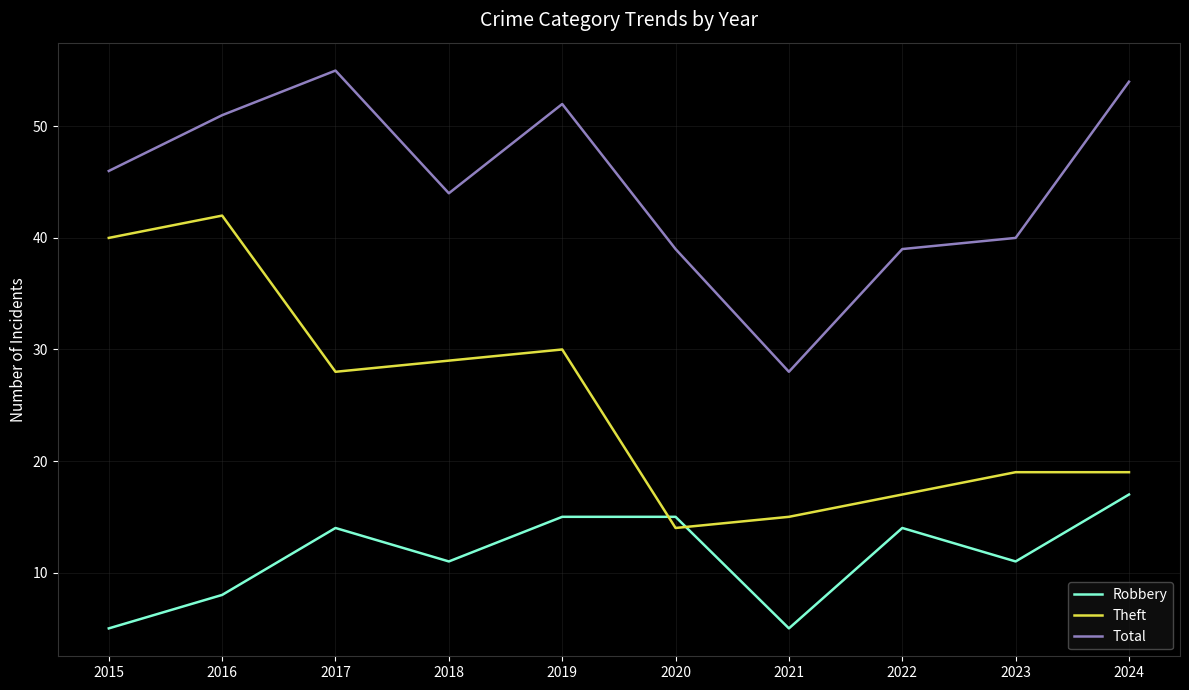

Where is the first local maximum for Theft?

2016